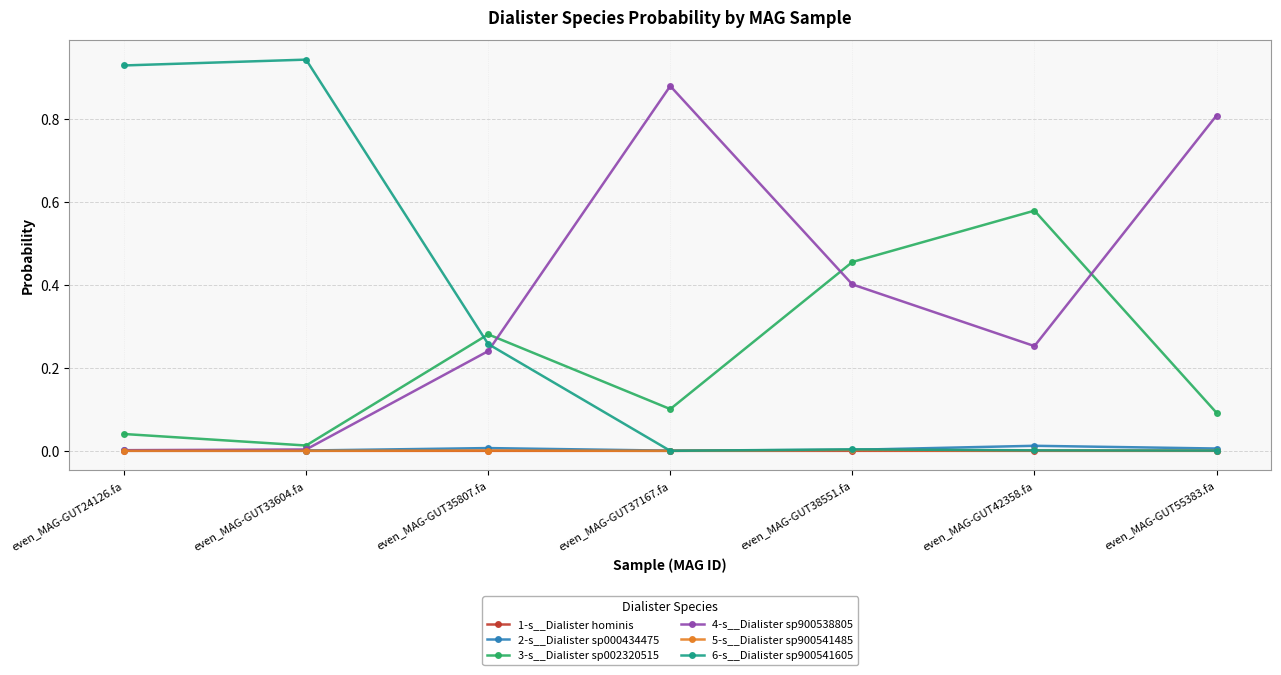

Is it true that 4-s__Dialister sp900538805 equals 0.8 at even_MAG-GUT55383.fa?

True